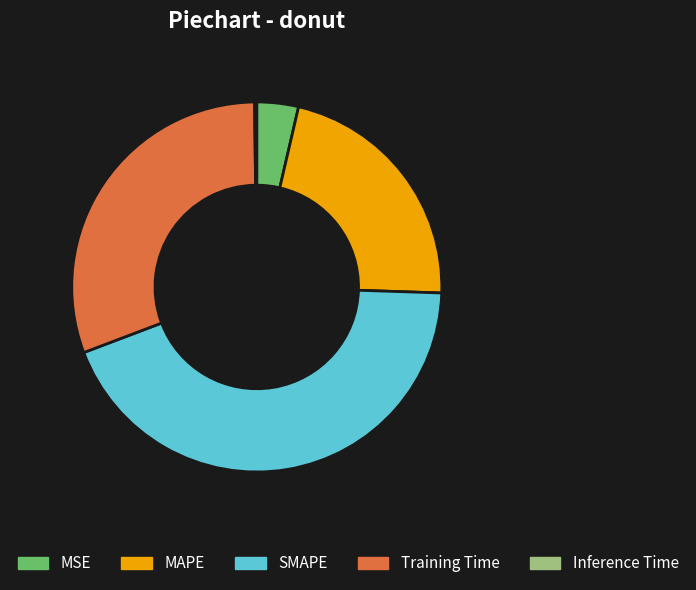

Is it true that MSE is 14% of the pie?

False